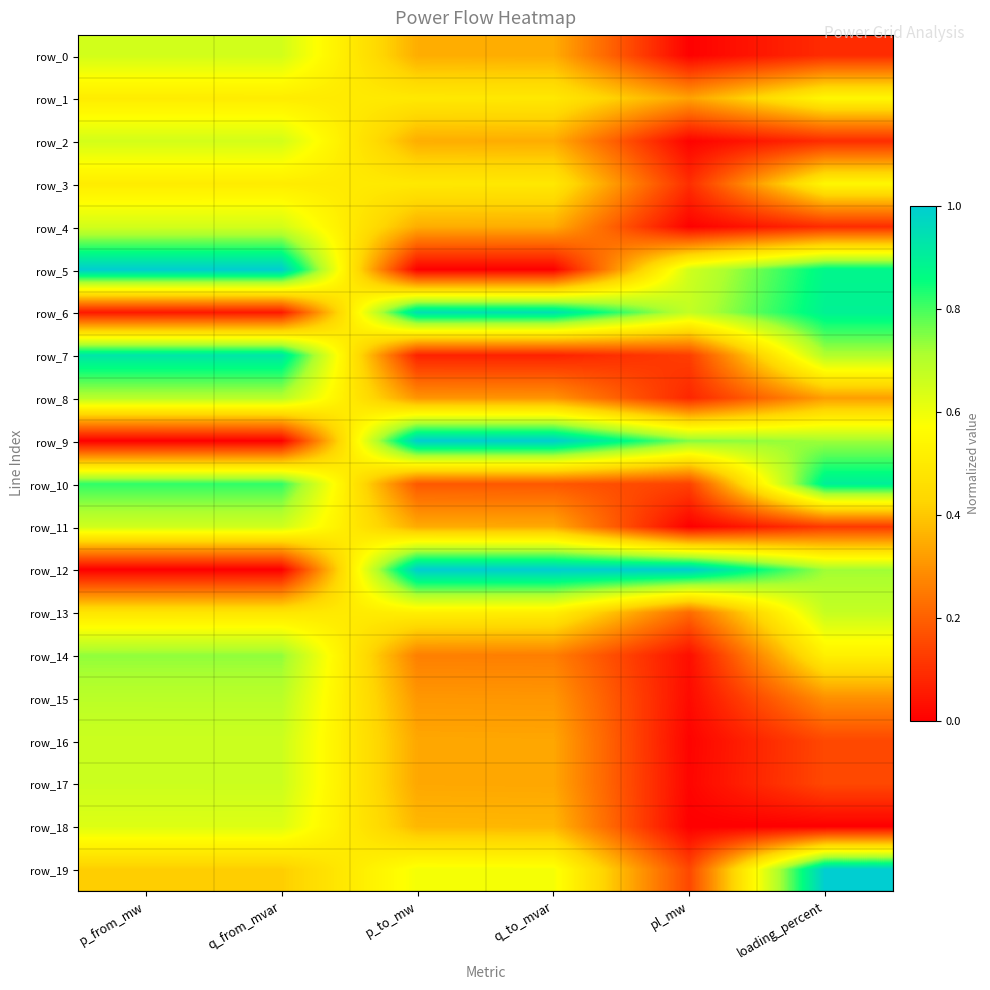

What is the difference between the highest and lowest values at loading_percent?

1.0